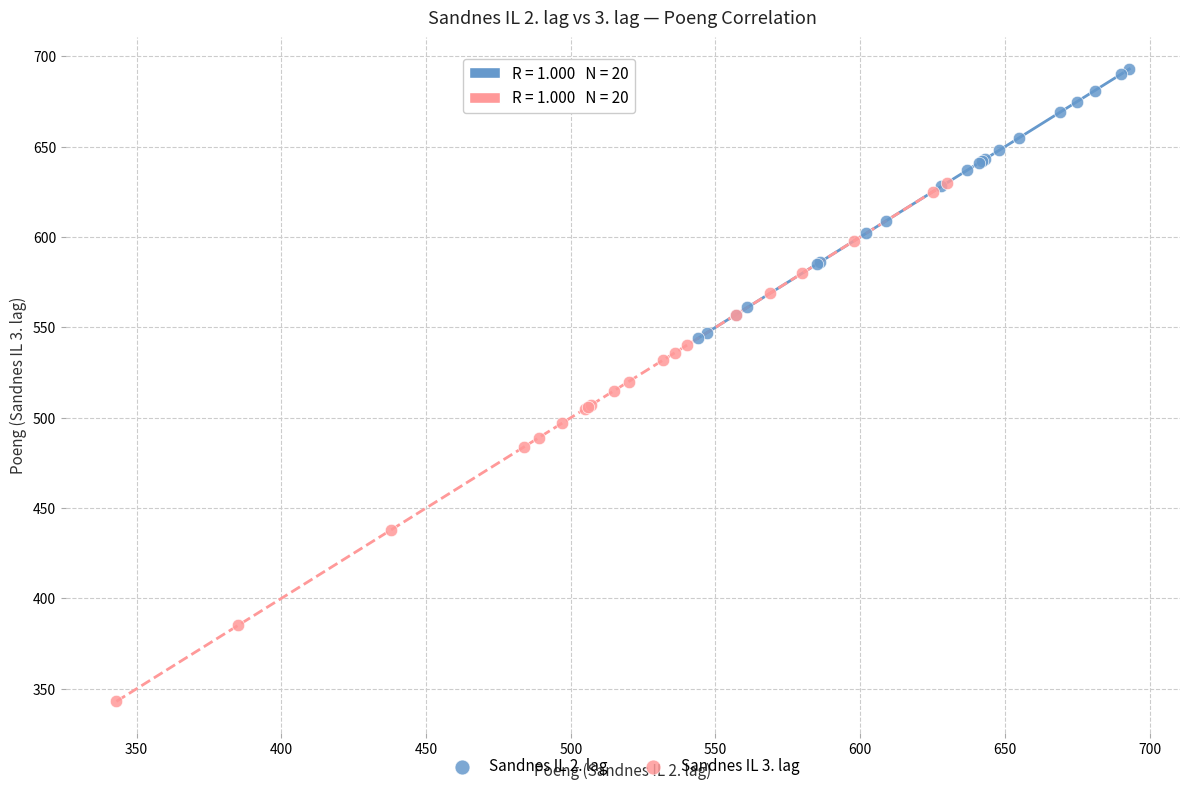

What are all the series names shown in the legend?

Sandnes IL 2. lag, Sandnes IL 3. lag